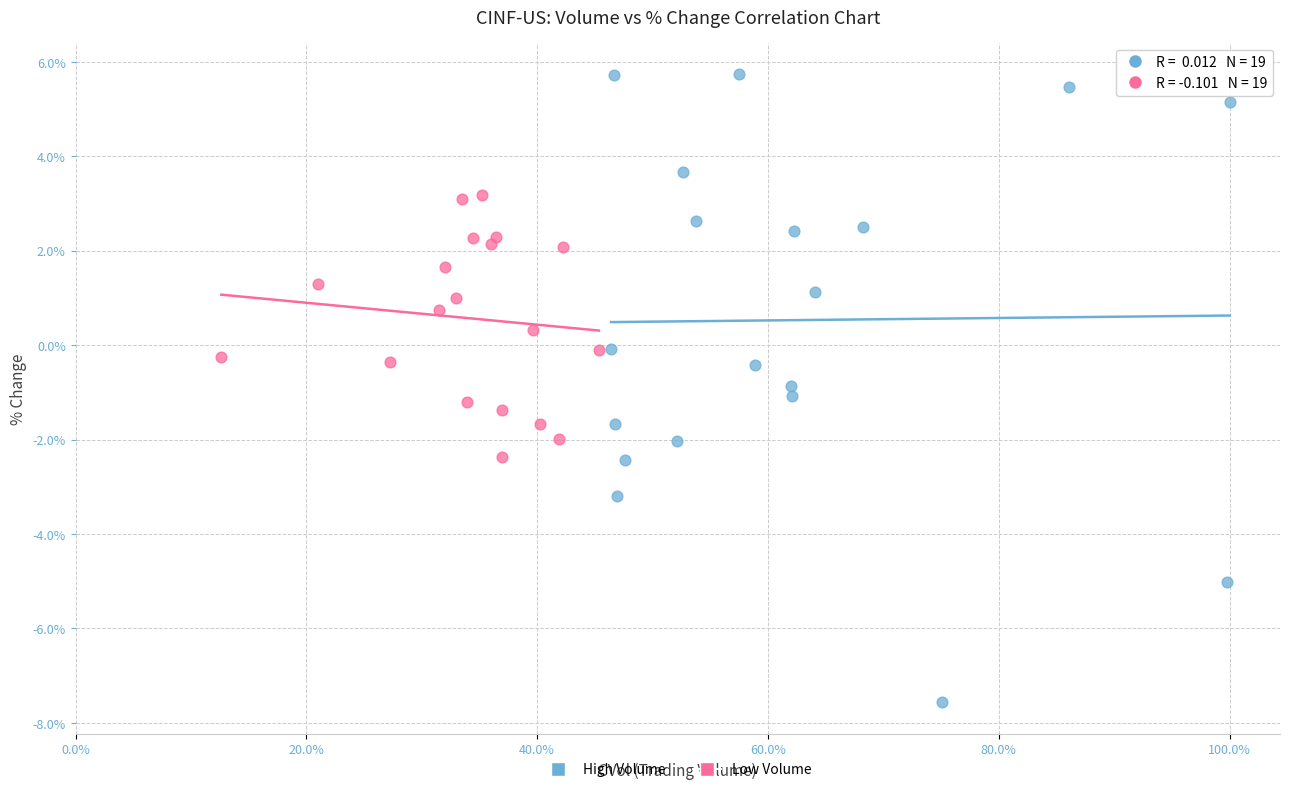

Which series contains the highest Y value?

High Volume